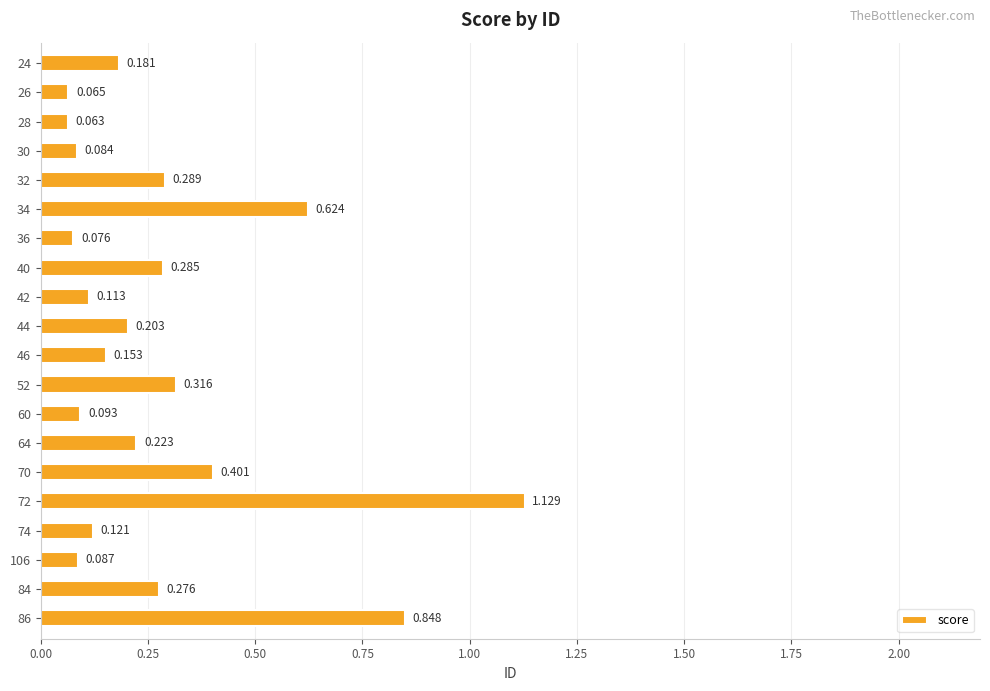

Rank the categories by value from highest to lowest.

72, 86, 34, 70, 52, 32, 40, 84, 64, 44, 24, 46, 74, 42, 60, 106, 30, 36, 26, 28